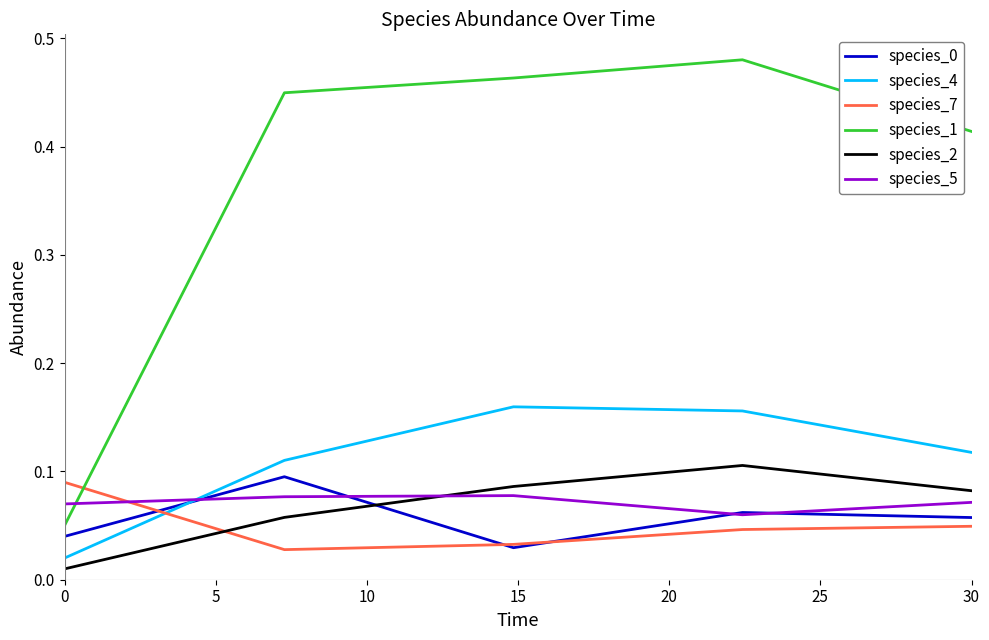

Which series has the largest total across all categories?

species_1